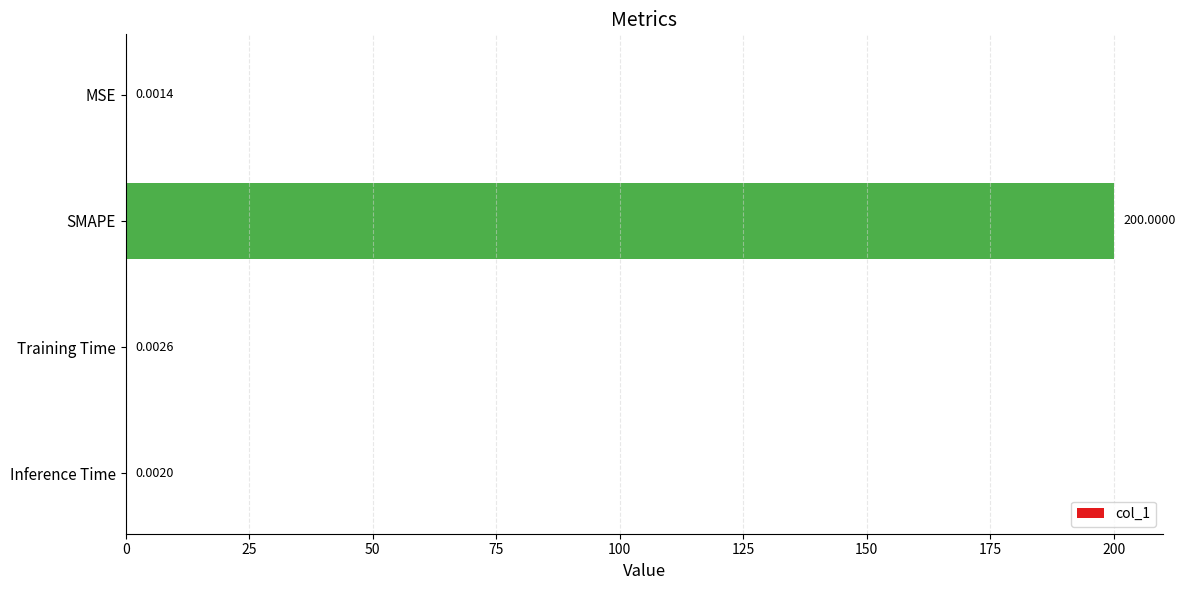

What is the average value?

50.0